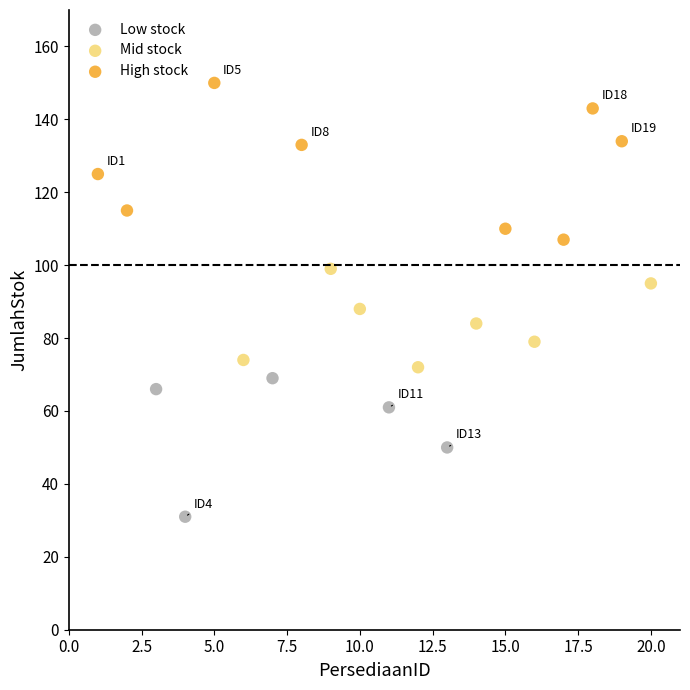

Which series contains the lowest Y value?

Low stock